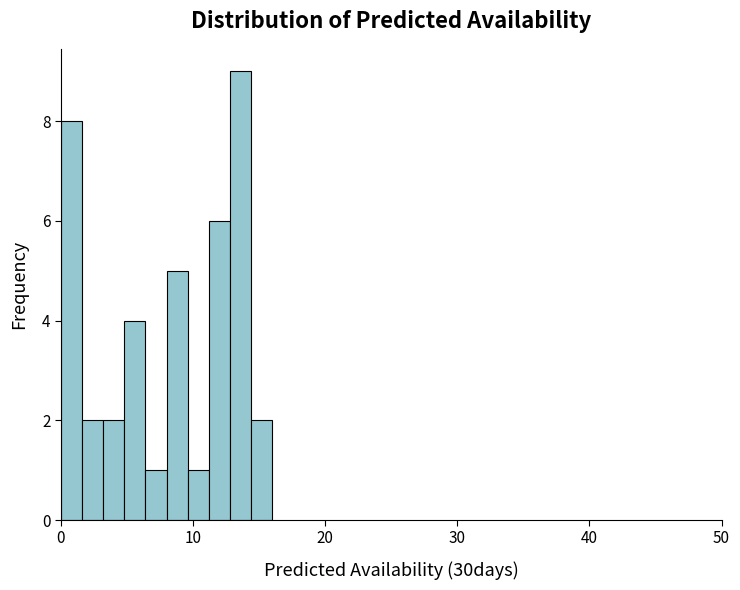

Around what value on the x-axis is the tallest bar? Give the approximate position of its centre, as read against the axis.

14